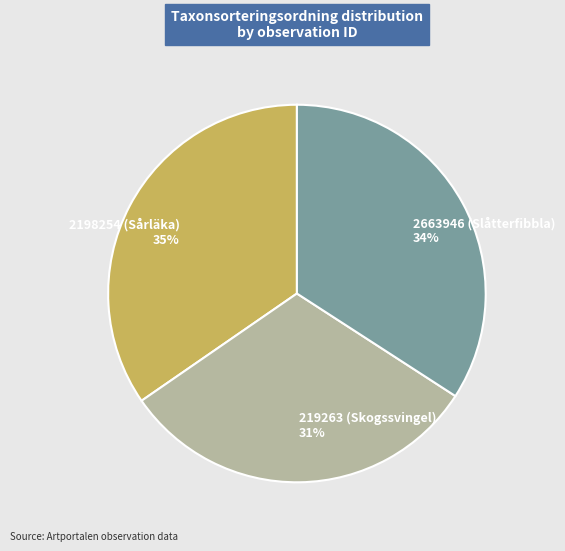

Which category has the smallest portion of the pie?

219263 (Skogssvingel)